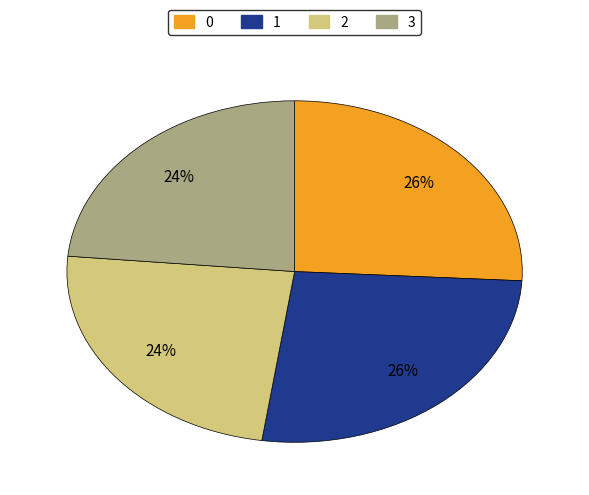

Does 3 account for over 50% of the chart?

No